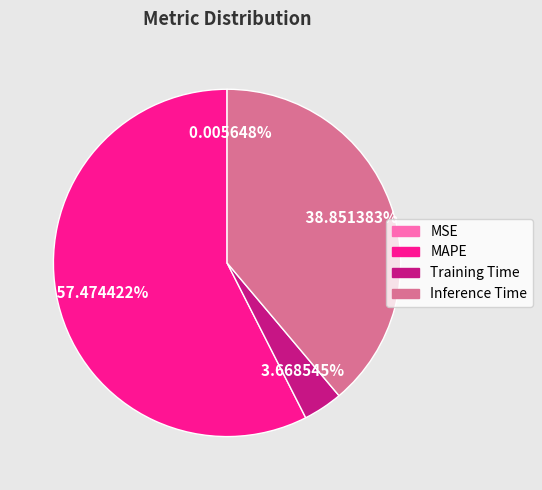

Which slice represents more than half of the pie?

MAPE